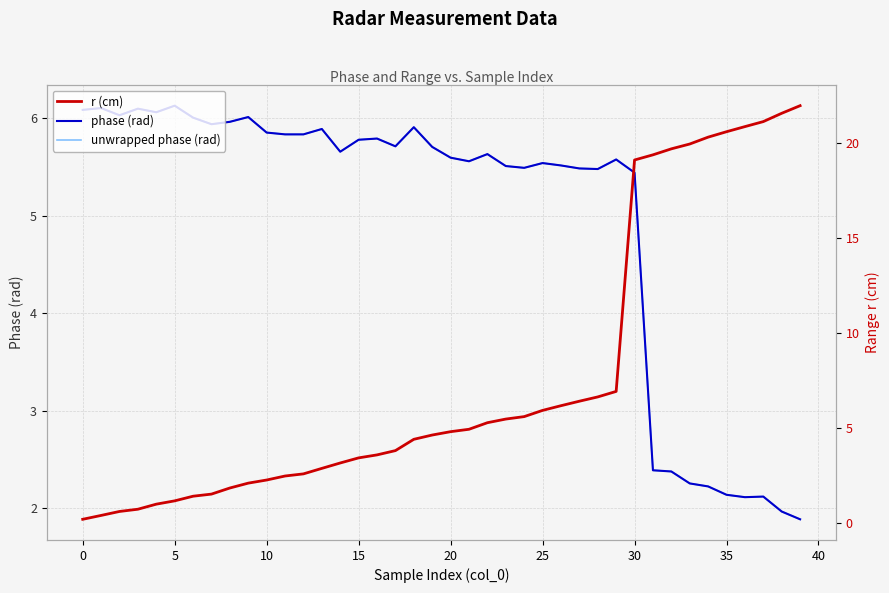

Is this an area chart (filled region under the line)?

No